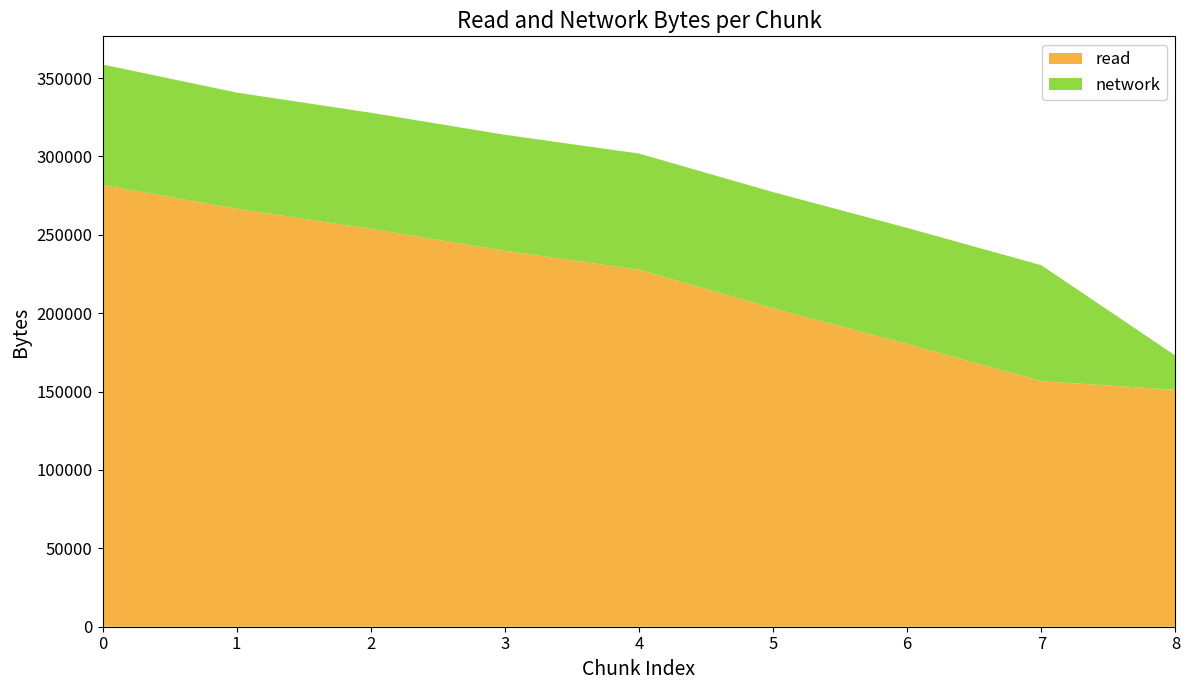

Reading left to right, list all the values displayed in this chart.

read: 281750	266612	253819	239815	227714	203117	180355	156657	151101
network: 76920	74125	74052	74005	74128	74121	74041	73967	21892